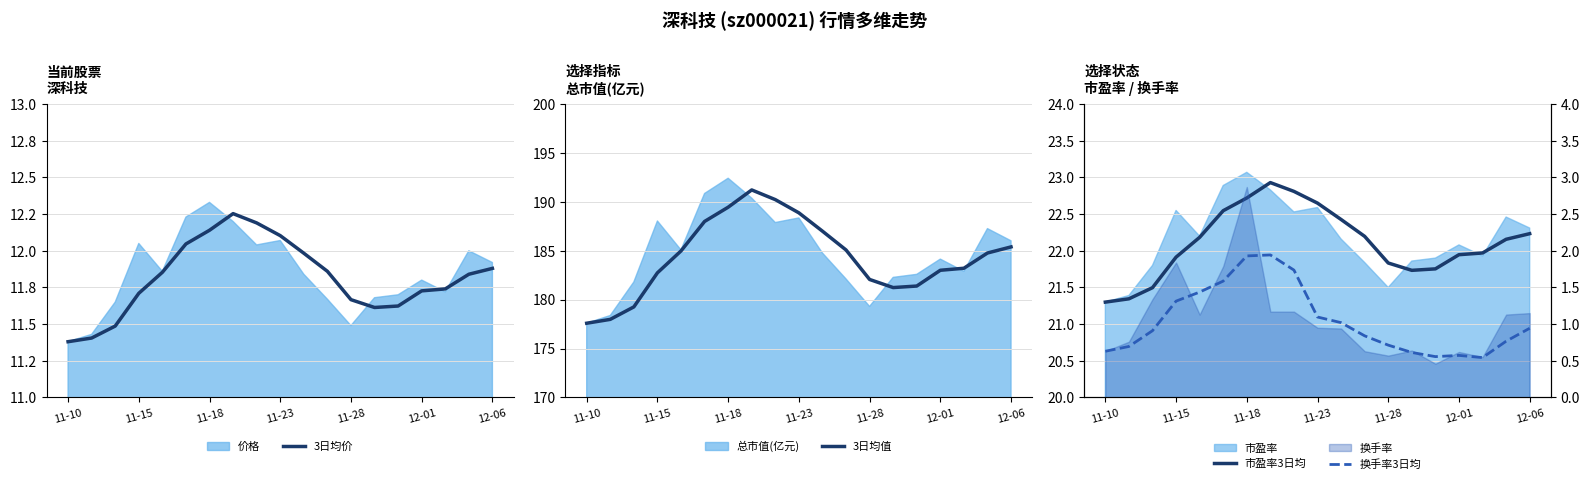

List the series in order of their peak value, highest first.

3日均值, 市盈率3日均, 3日均价, 换手率3日均